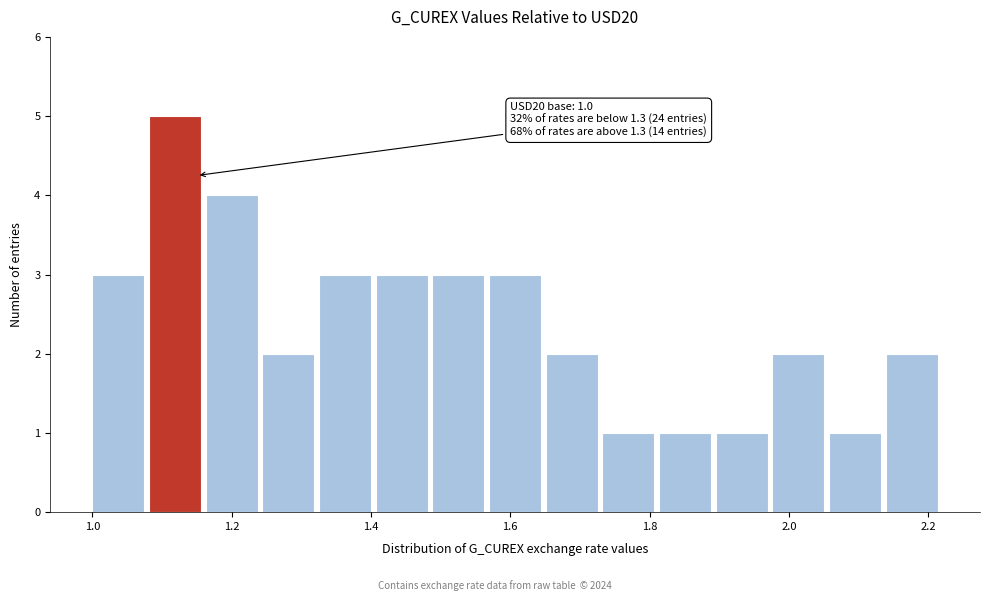

Which range on the x-axis has the tallest bar?

1.08 to 1.16